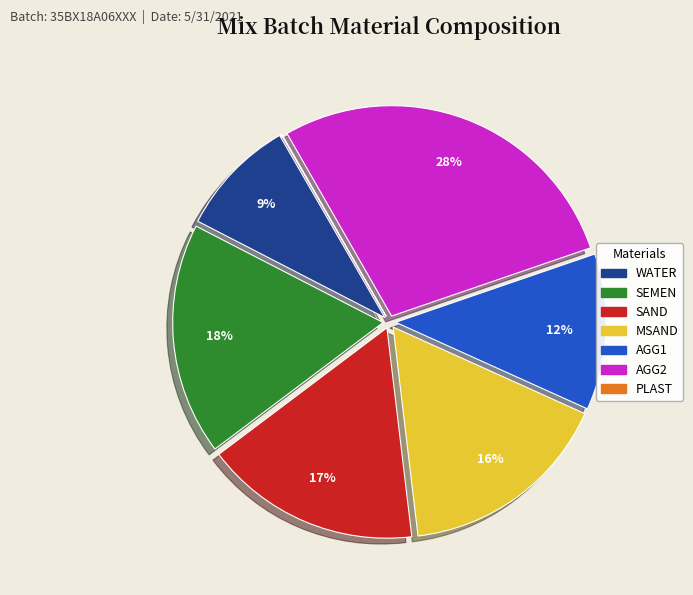

To the nearest percent, what percentage of the pie is SEMEN?

18%